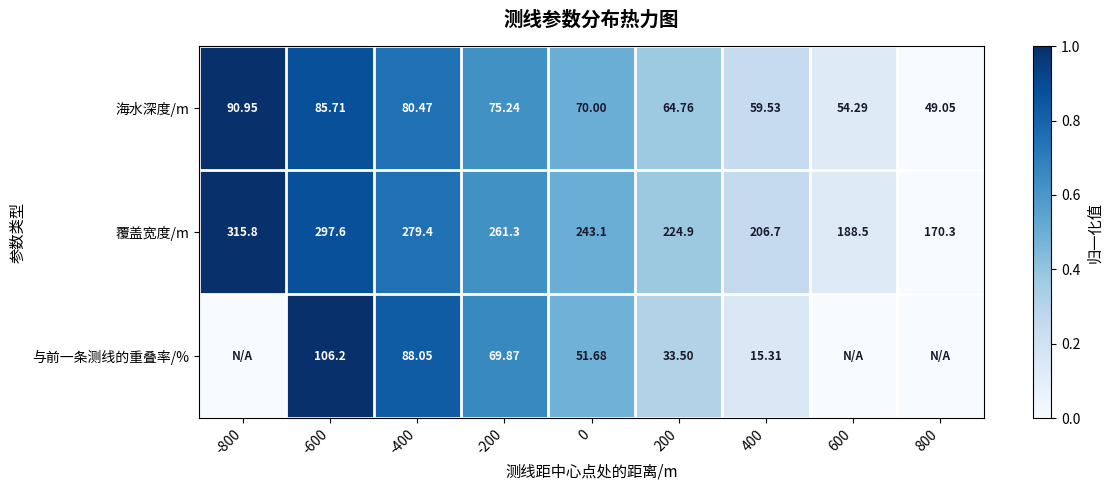

Which series changed the most between -600 and -200?

与前一条测线的重叠率/%